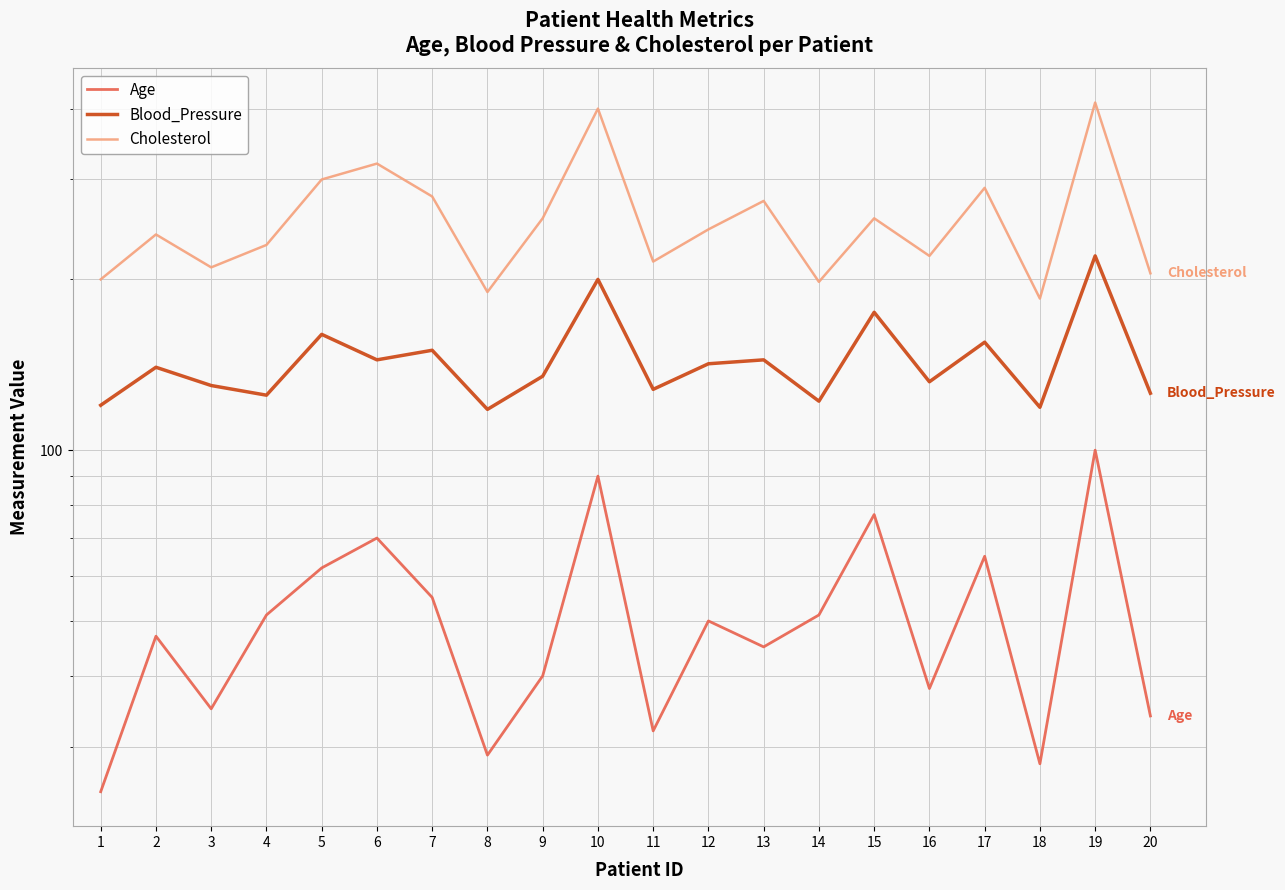

At how many categories does at least one series exceed 97?

20